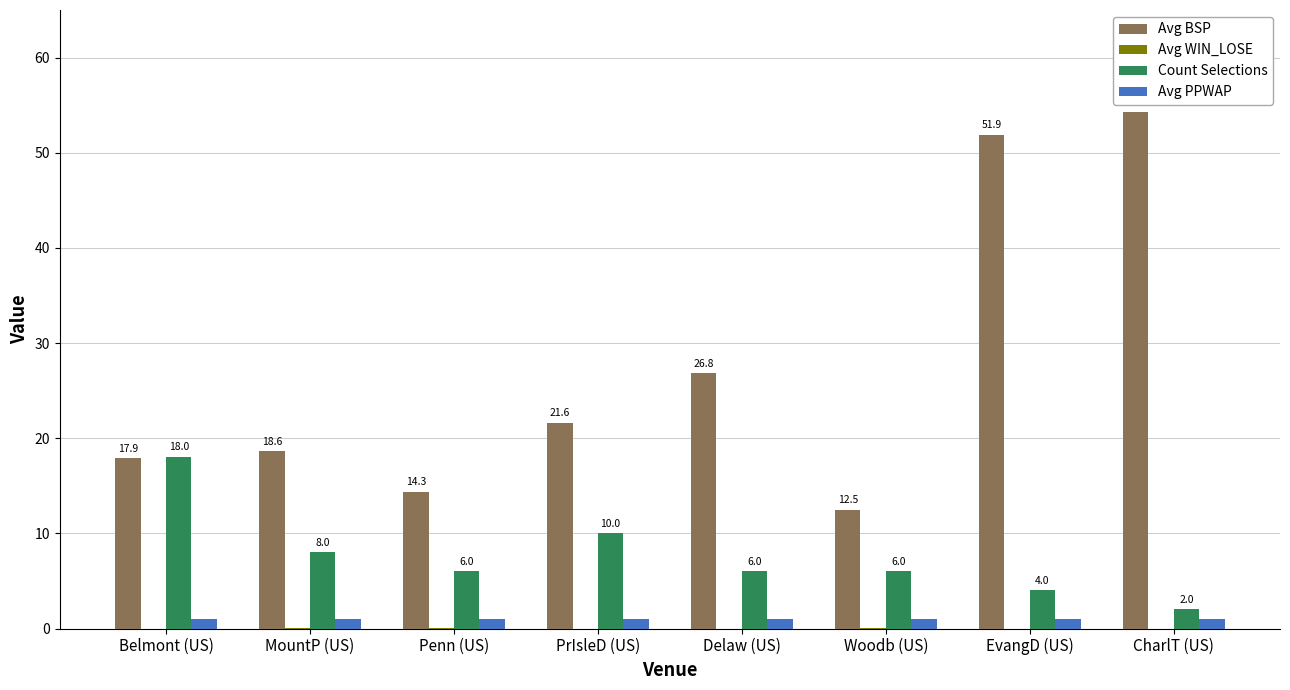

The value of Count Selections at Penn (US) is 3.3. True or false?

False